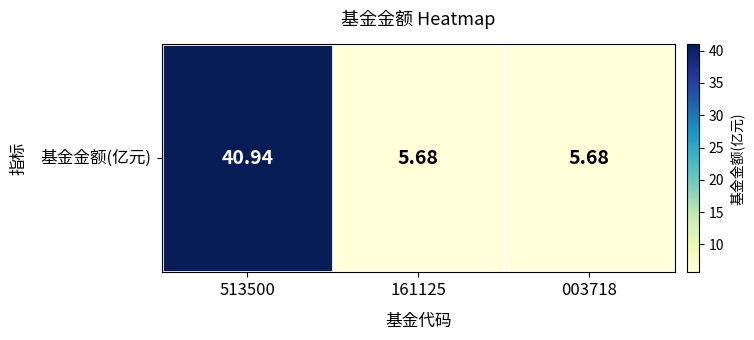

What is the sum of all values?

52.3